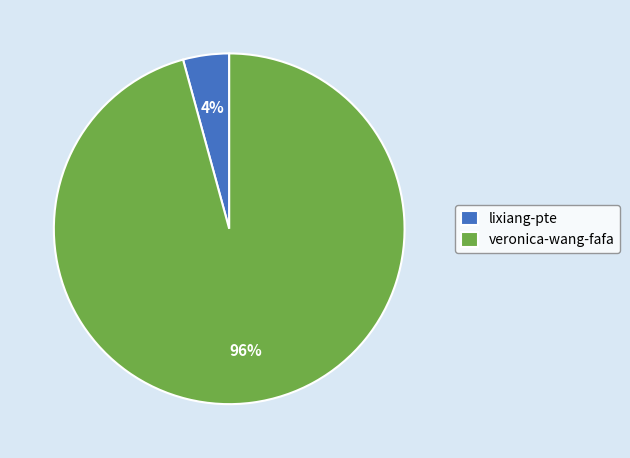

Is lixiang-pte the majority of the pie?

No